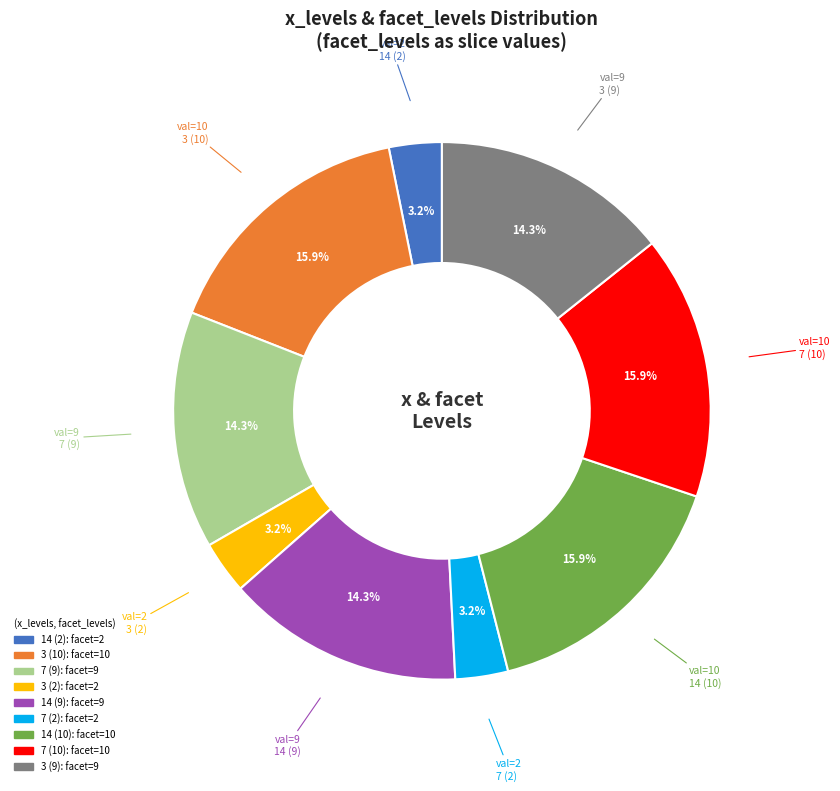

Is there any slice that represents more than half of the pie?

No